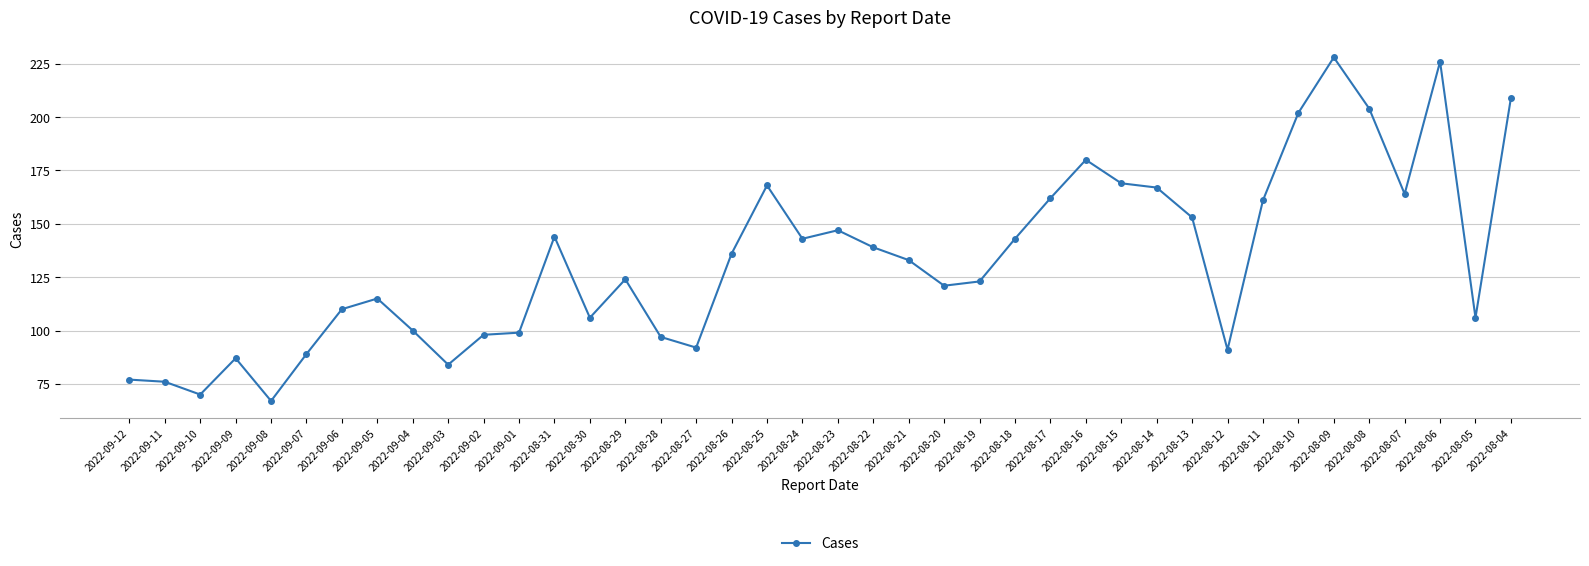

True or false: there are more than 1 points higher than both neighbors.

True